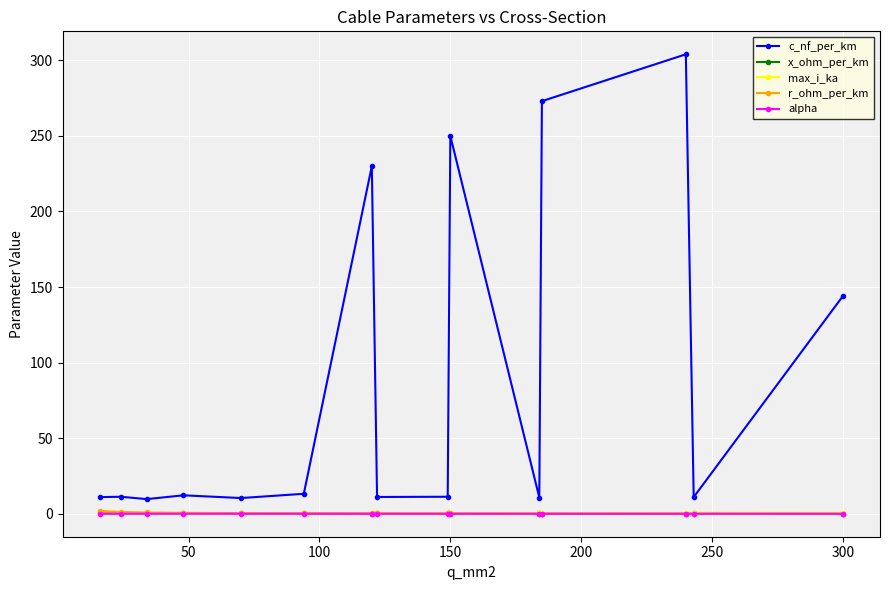

What is the average value of the c_nf_per_km series?

87.5